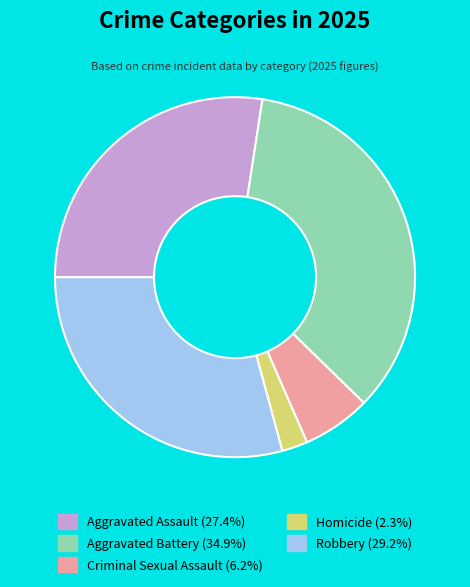

What is the largest slice in the pie chart?

Aggravated Battery